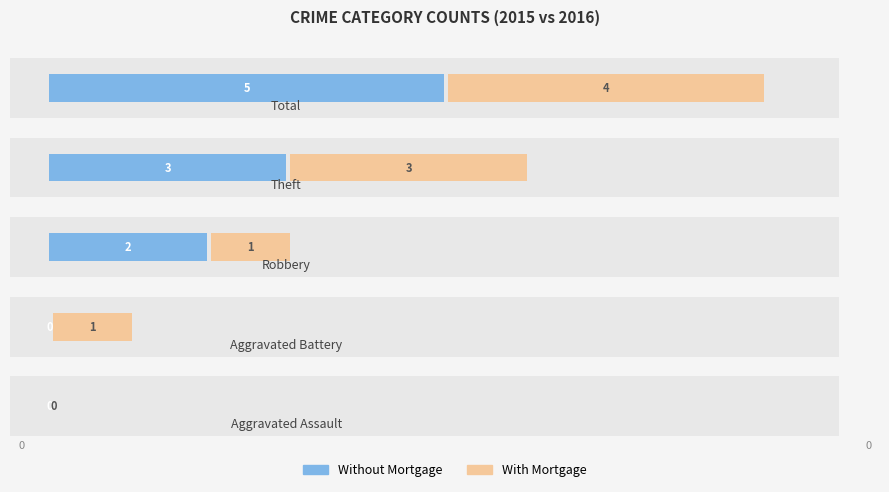

Which series has the largest total across all categories?

Without Mortgage